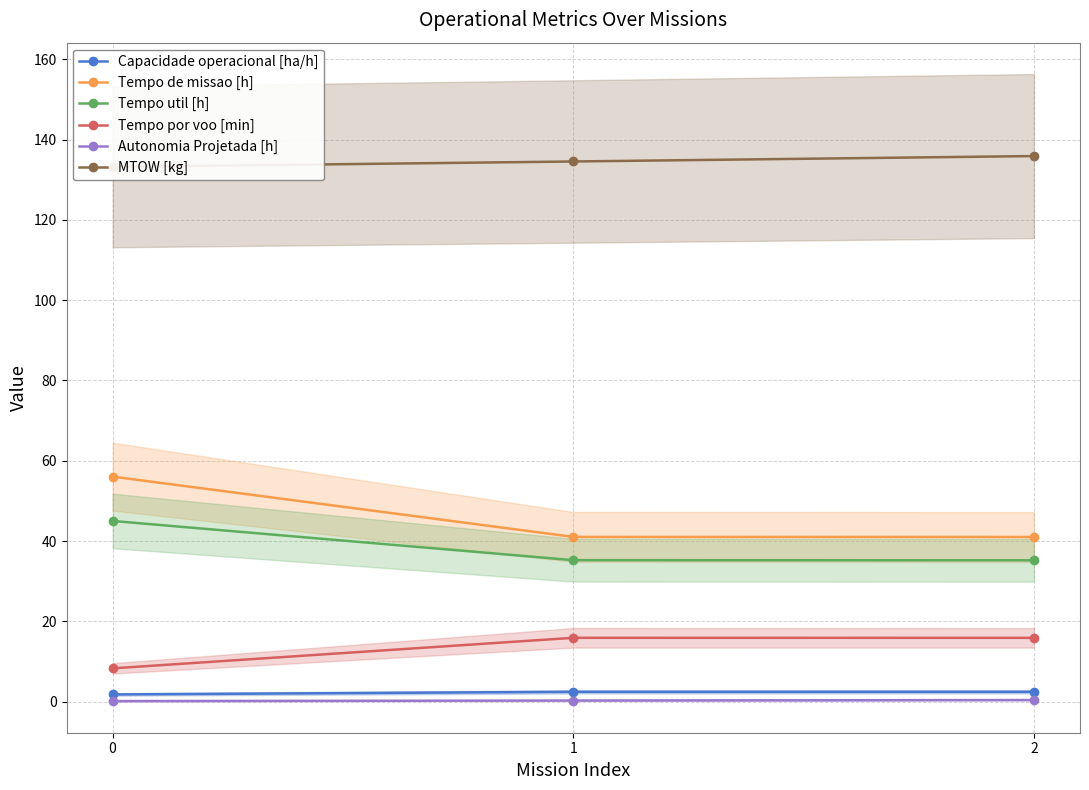

What is the difference between the Tempo por voo [min] values at 1 and 0?

7.6